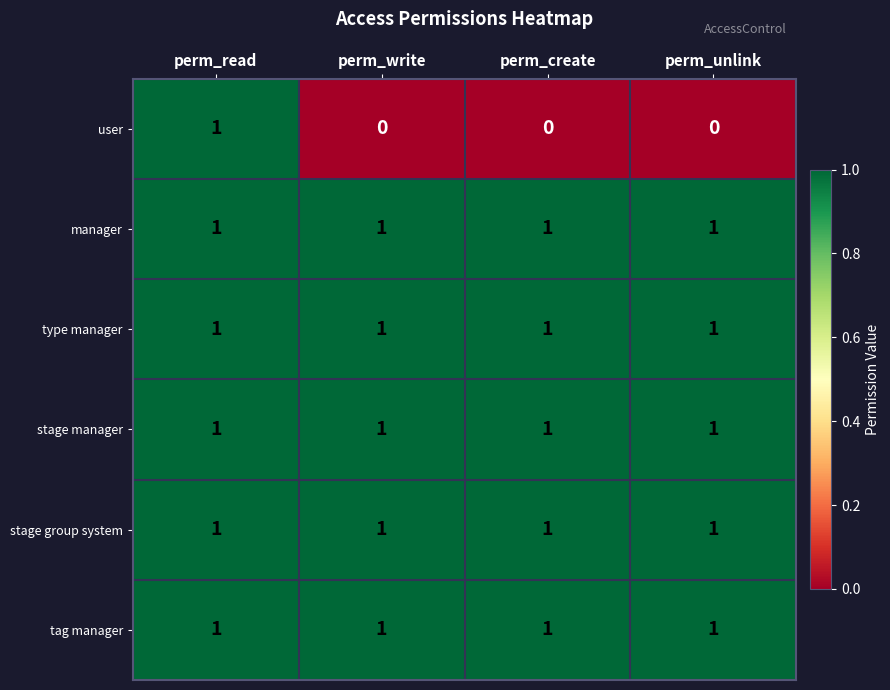

At how many categories does at least one series exceed 0?

4